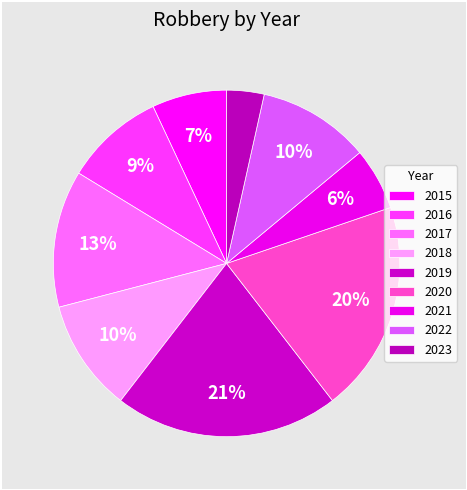

True or false: 2021 accounts for 1% of the total.

False